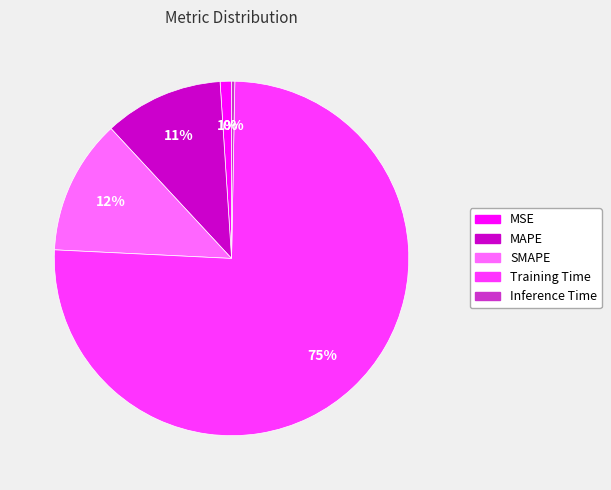

Which has a higher value, MSE or Inference Time?

MSE